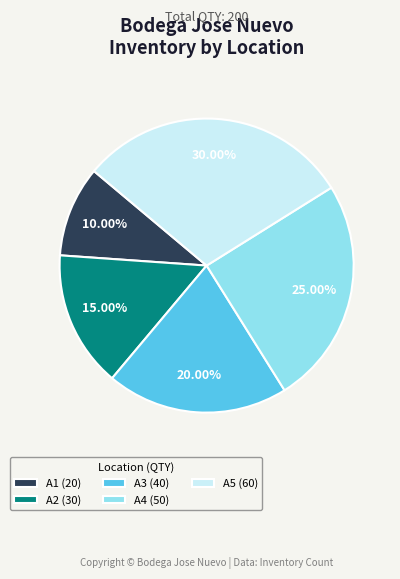

Approximately how many times larger is the value at A5 compared to A1?

3.0